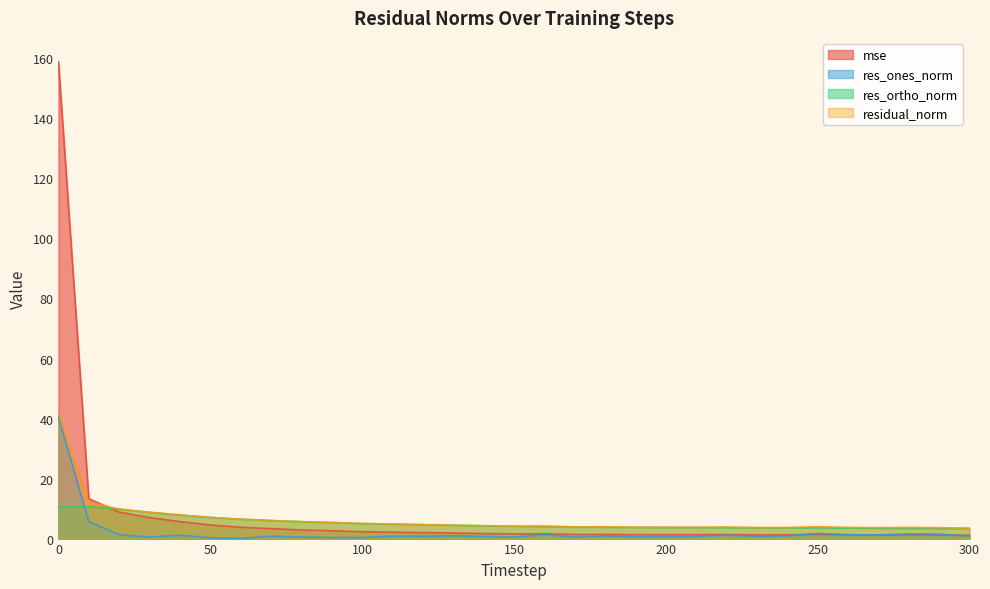

Is it true that res_ones_norm equals 0.5 at 20?

False